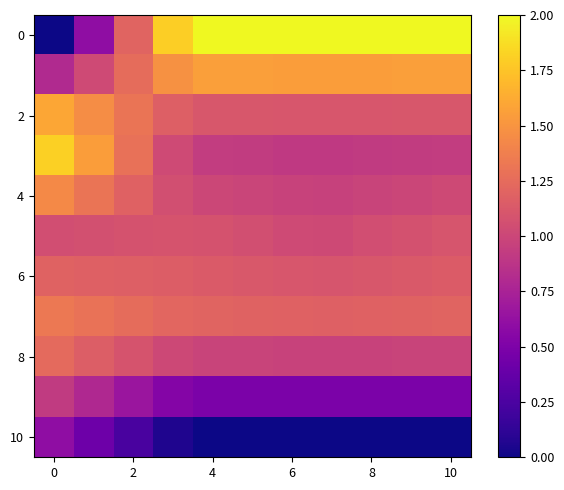

How many categories are shown in the chart?

11